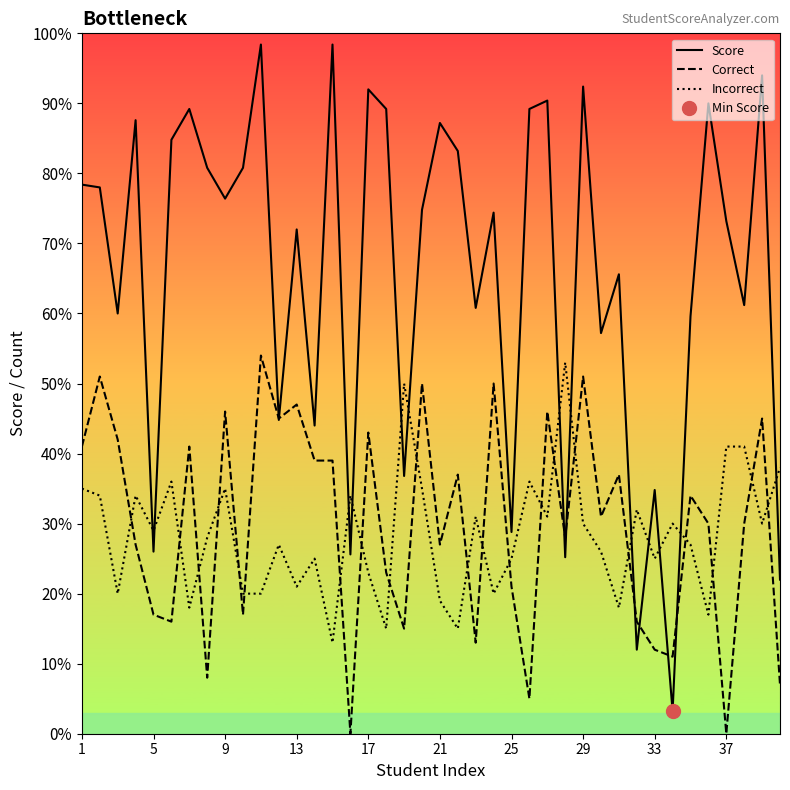

Which series has the widest spread of values?

Score